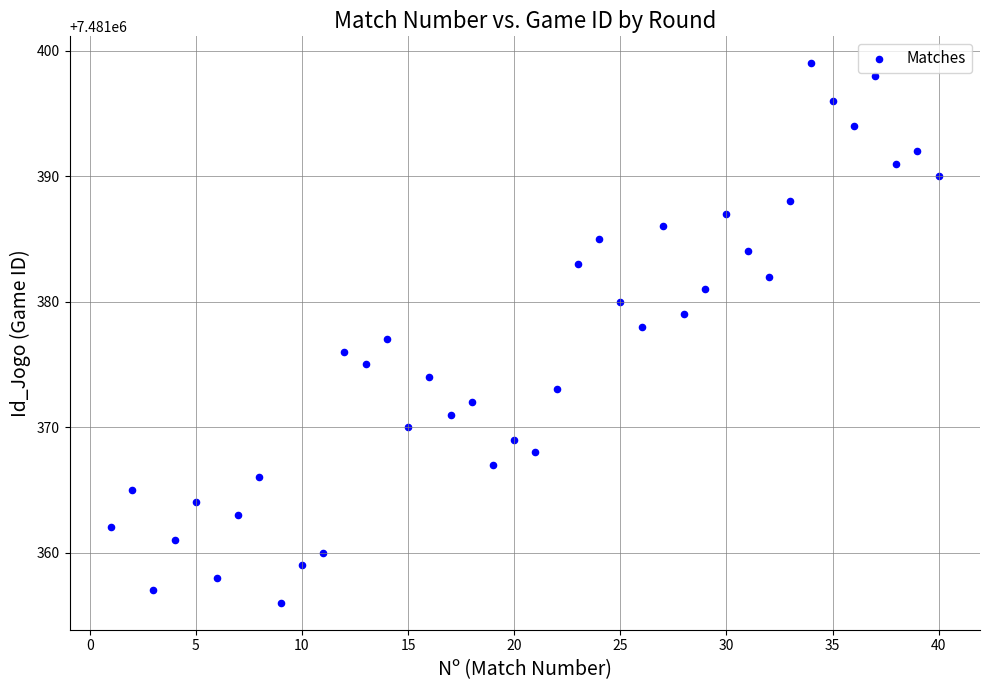

What is the range of X values (max minus min)?

39